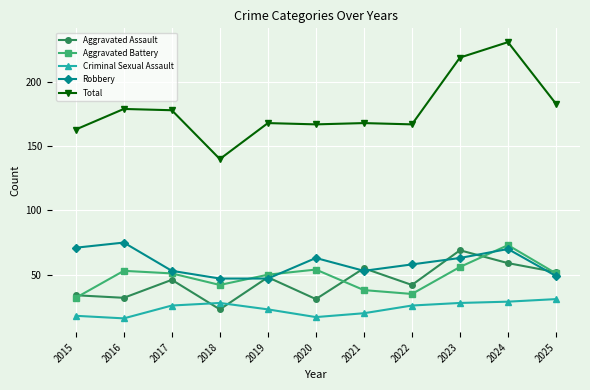

What is the average value of the Total series?

178